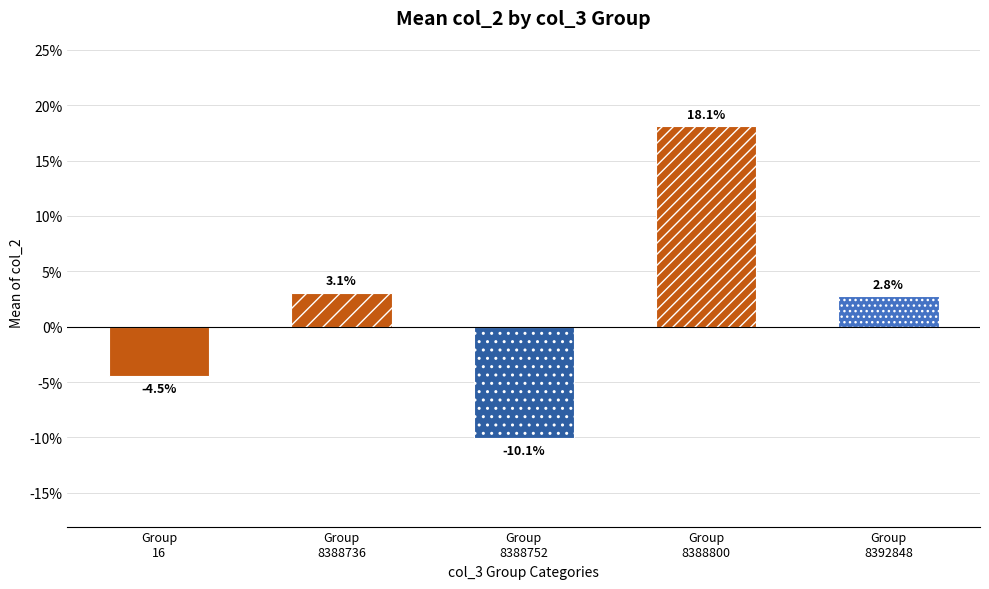

Rank the categories by value from highest to lowest.

Group
8388800, Group
8388736, Group
8392848, Group
16, Group
8388752